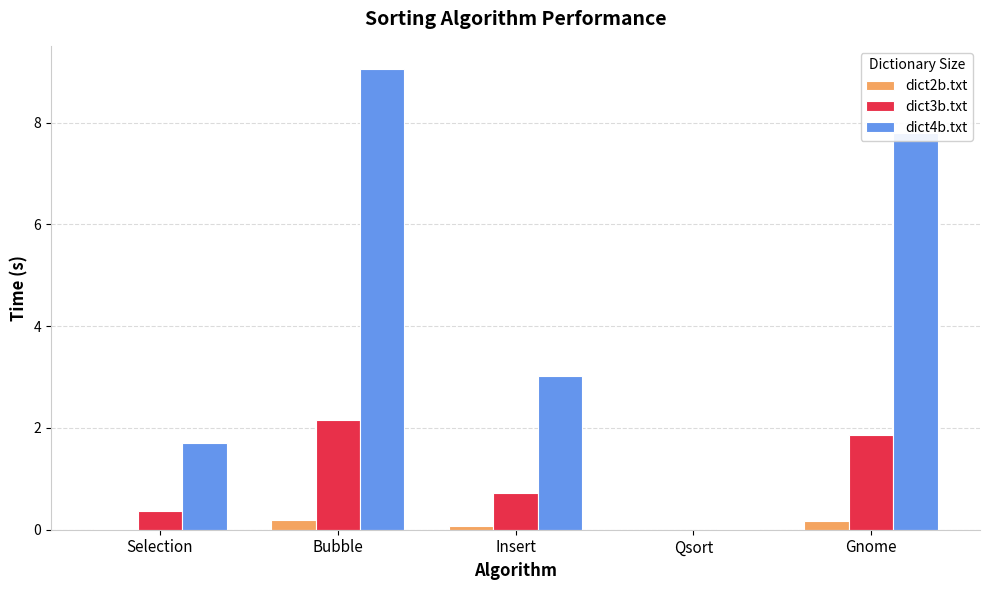

What is the sum of the dict2b.txt values at Selection and Gnome?

0.2